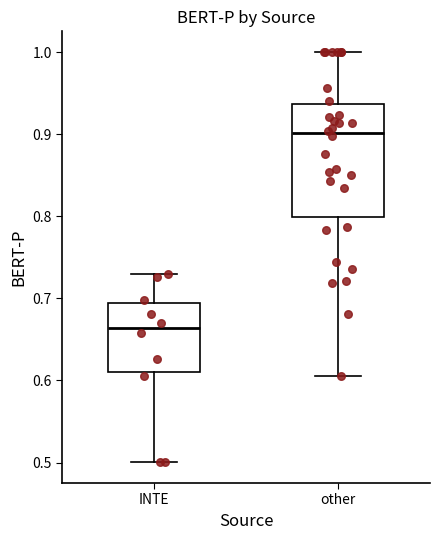

Reading left to right, transcribe this box plot: for each box, give where its median line is, the range the box spans, and where its two whiskers end, as read against the y-axis. The values are not printed on the chart, so give them approximately, as read against the axis.

INTE: median 0.66, box 0.61 to 0.69, whiskers 0.50 to 0.73
other: median 0.90, box 0.80 to 0.94, whiskers 0.61 to 1.00